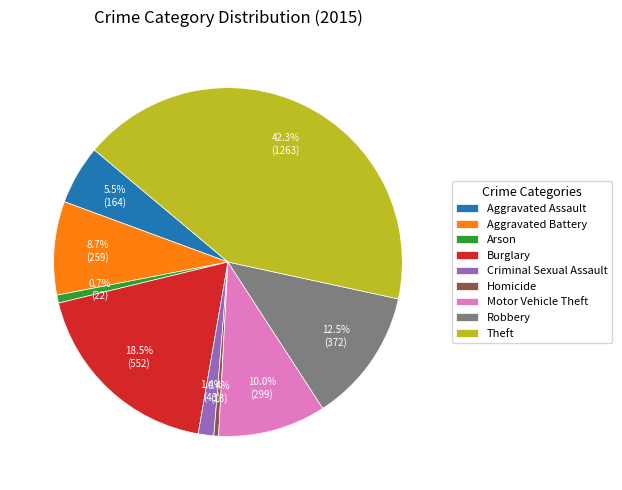

Does any single category account for the majority?

No